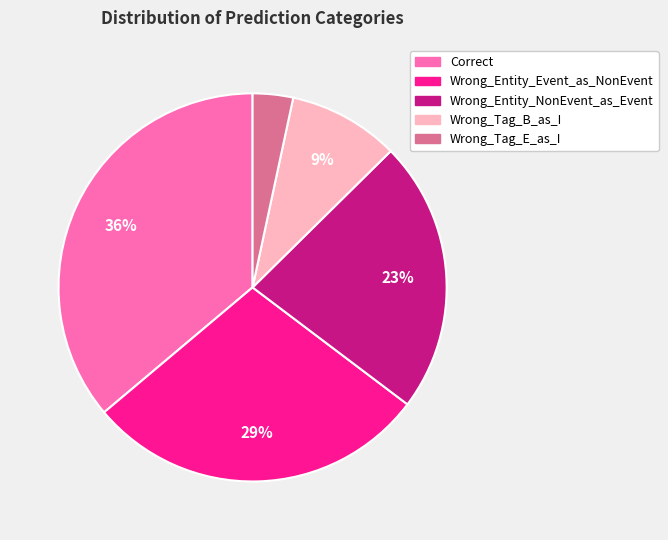

Which category has the biggest portion of the pie?

Correct